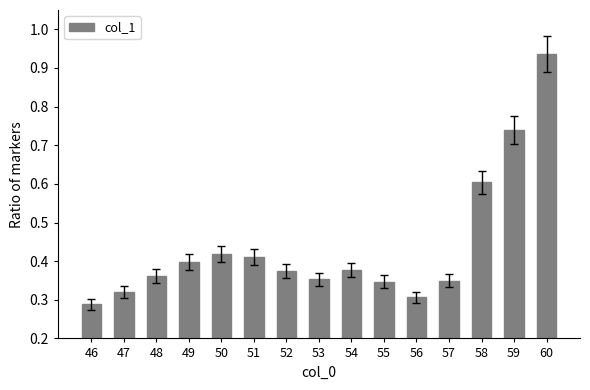

Which category has the lowest value across all series?

46